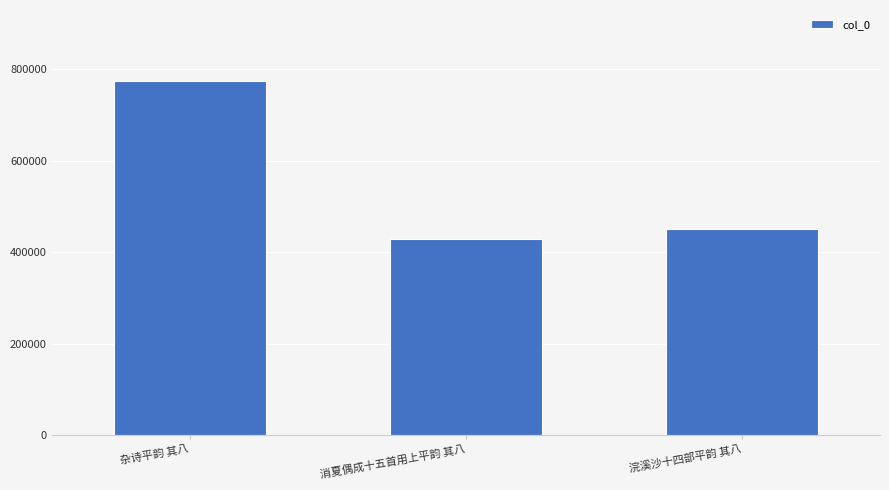

How many bars are there in total?

3